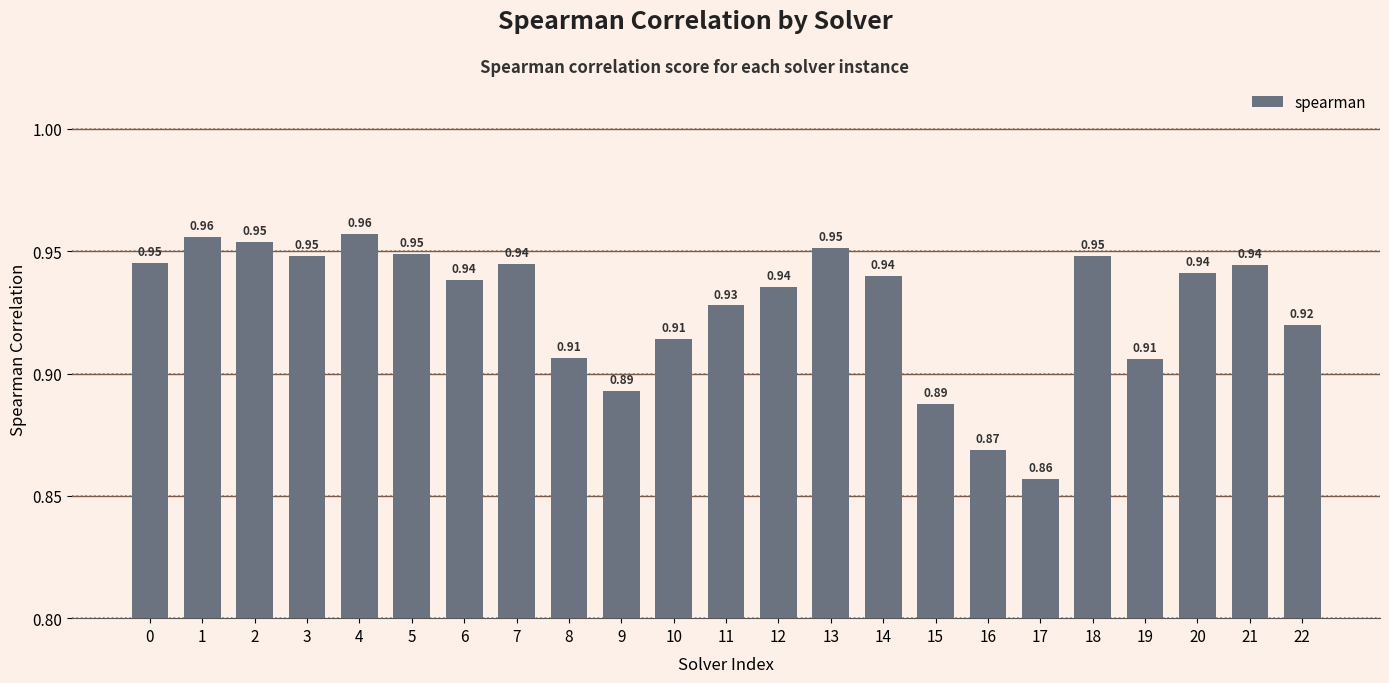

How many series are shown in this chart?

1